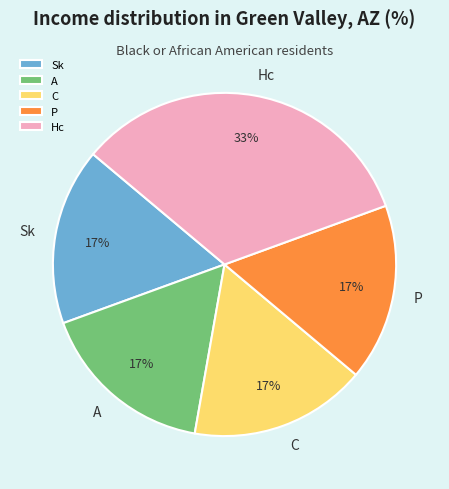

How many segments does this pie chart have?

5